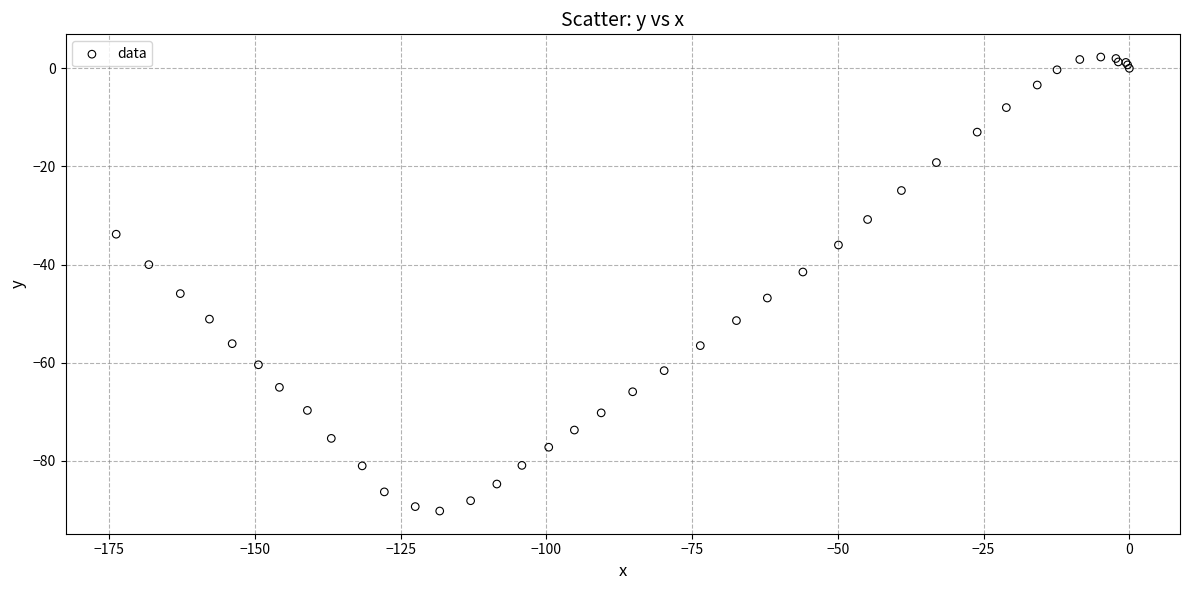

What Y value in the scatter plot is closest to -43?

-41.5